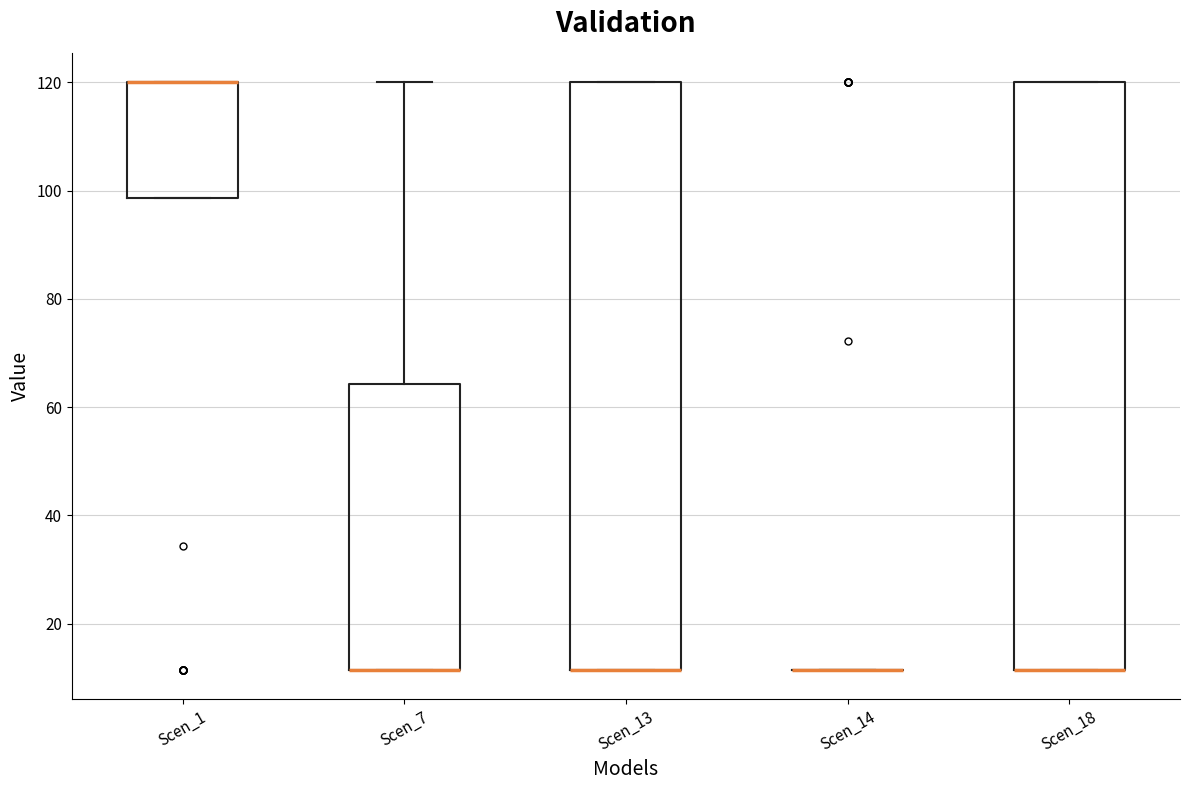

Reading left to right, read every box against the y-axis: the position of its median line, the range the box covers, and the ends of its whiskers. The values are not printed on the chart, so give them approximately, as read against the axis.

Scen_1: median 120 (drawn on the box's upper edge), box 98 to 120, whiskers 98 to 120
Scen_7: median 12 (drawn on the box's lower edge), box 12 to 64, whiskers 12 to 120
Scen_13: median 12 (drawn on the box's lower edge), box 12 to 120, whiskers 12 to 120
Scen_14: box collapsed to a line at 12, whiskers 12 to 12
Scen_18: median 12 (drawn on the box's lower edge), box 12 to 120, whiskers 12 to 120